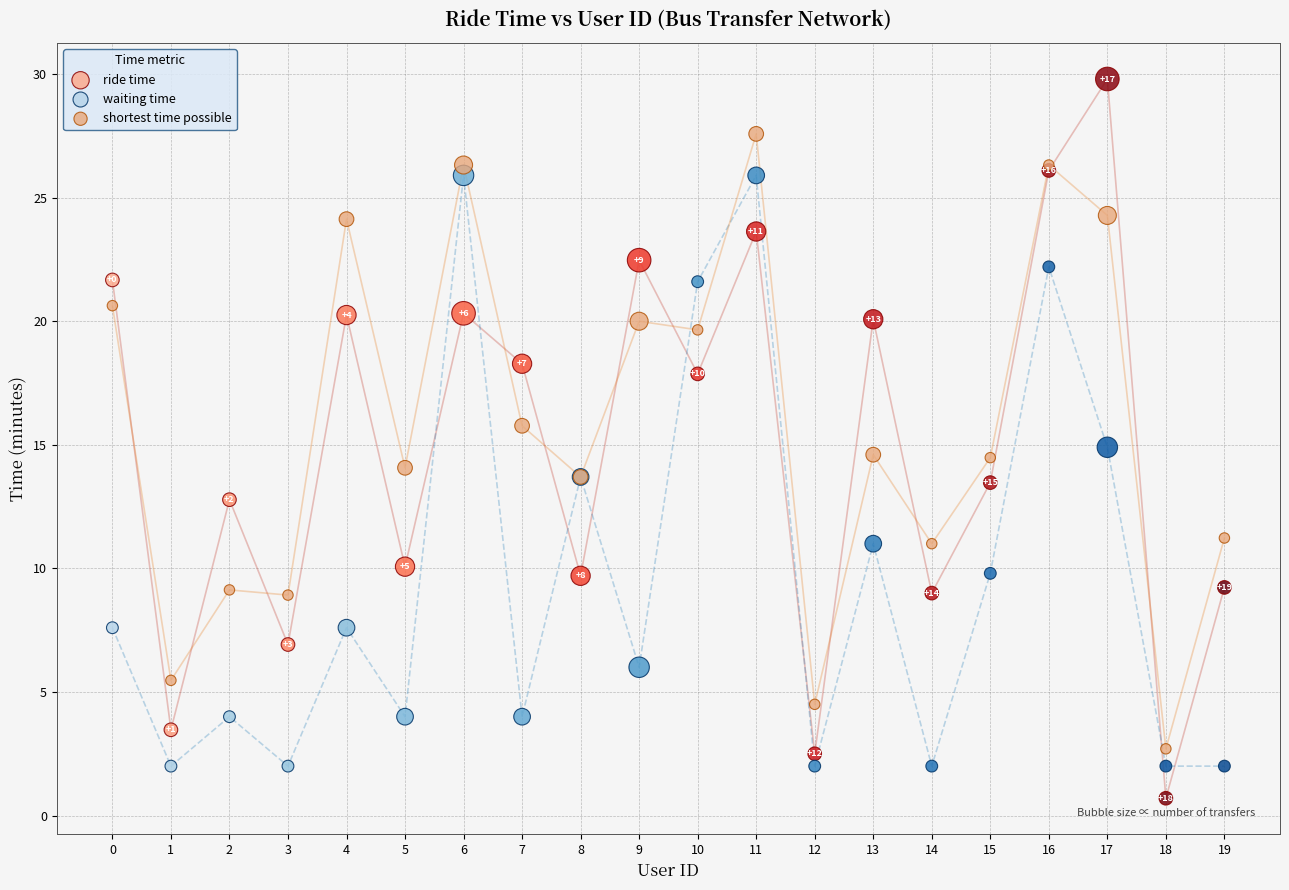

Which series reaches the maximum Y coordinate?

ride time